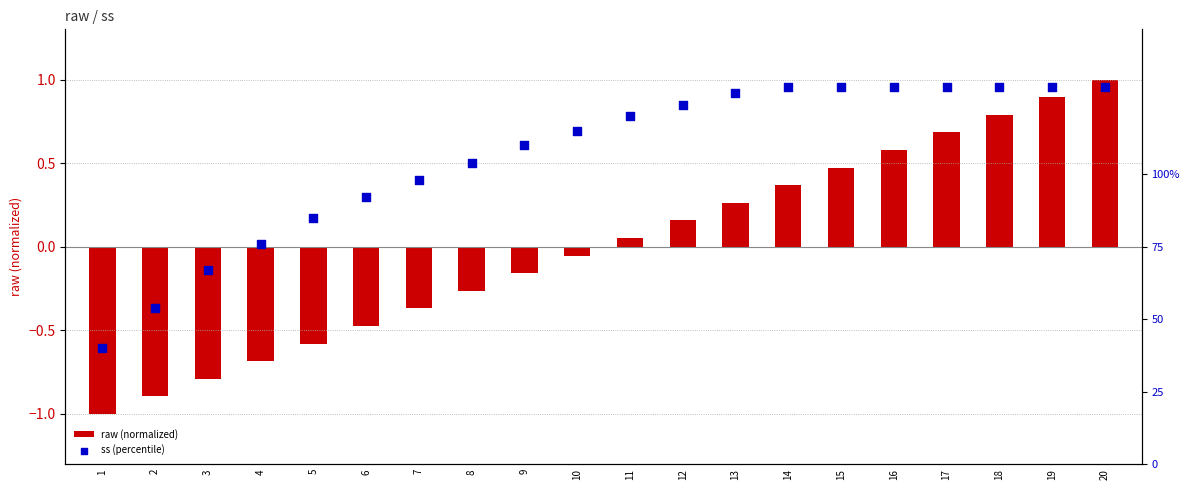

Which series contains the highest Y value?

ss (percentile)